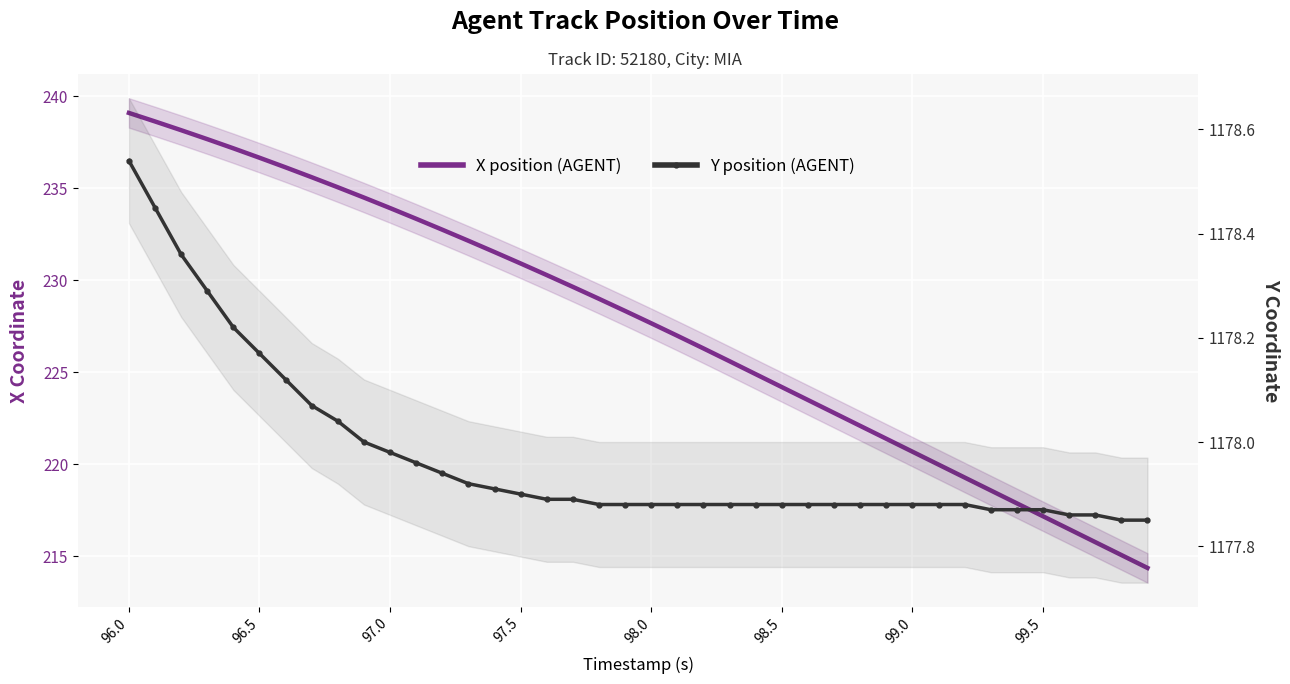

At how many categories does at least one series exceed 1094?

40